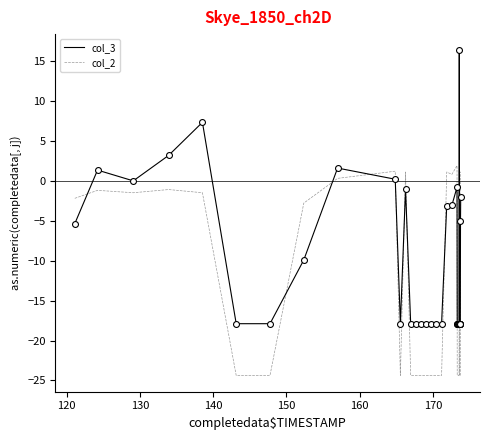

Which series has the largest total across all categories?

col_3